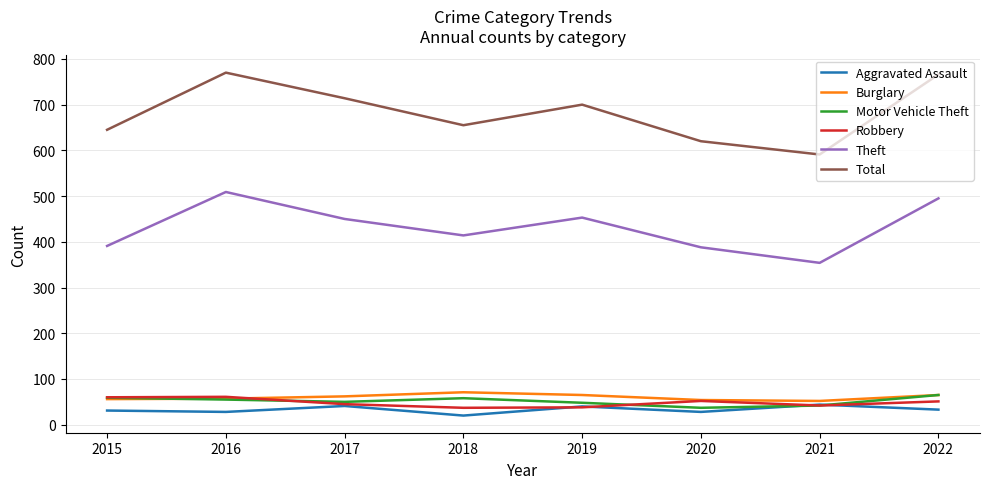

The value of Aggravated Assault at 2018 is 20. True or false?

True